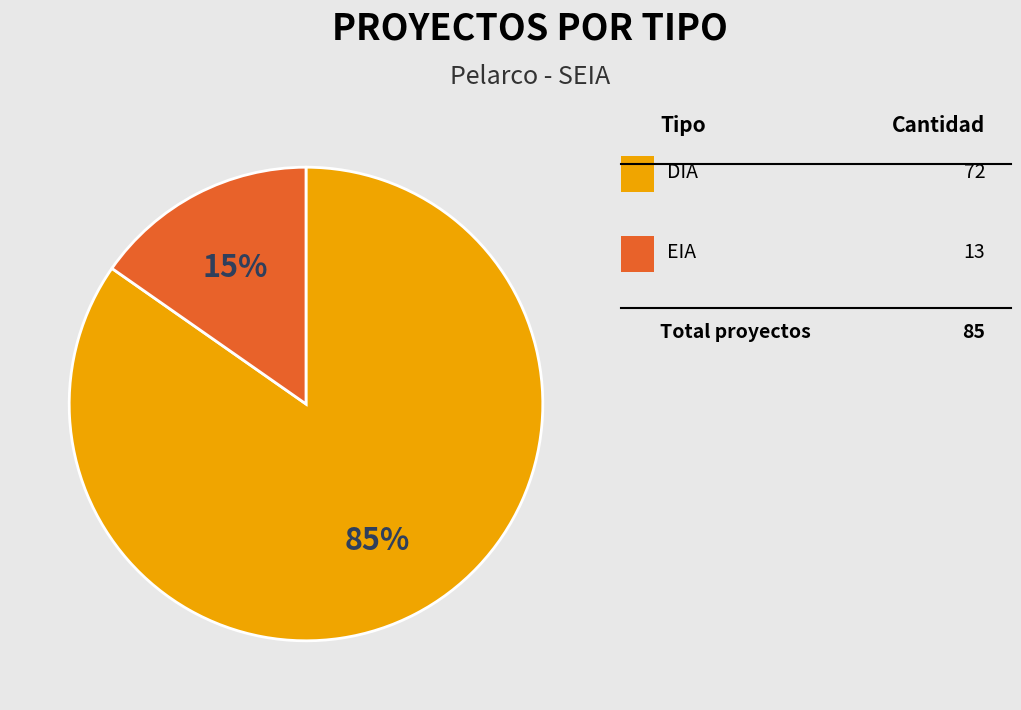

Is there any slice that represents more than half of the pie?

Yes